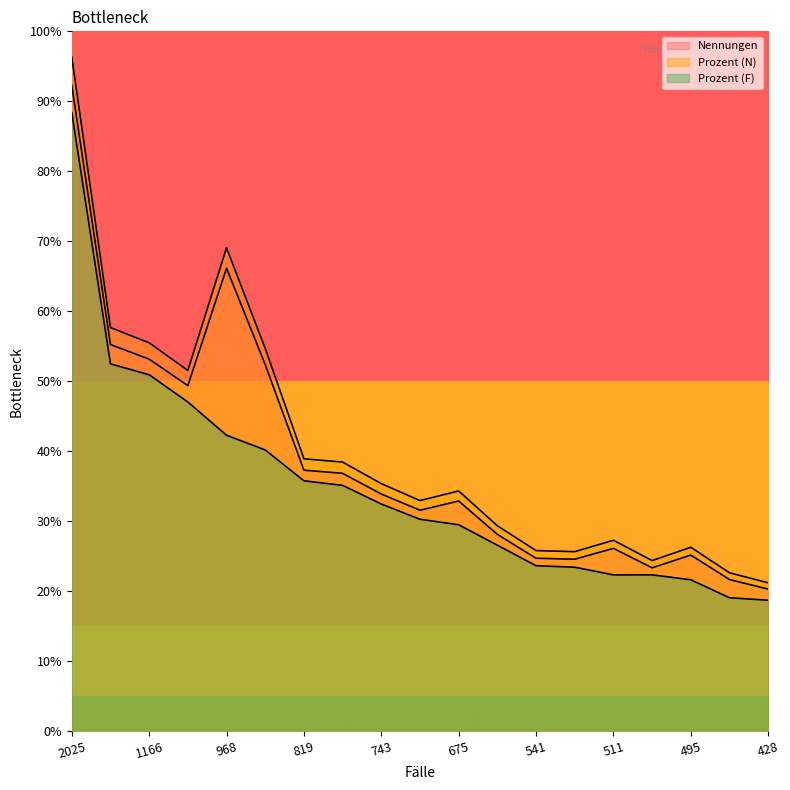

True or false: Nennungen has more than 0 points higher than both neighbors.

True